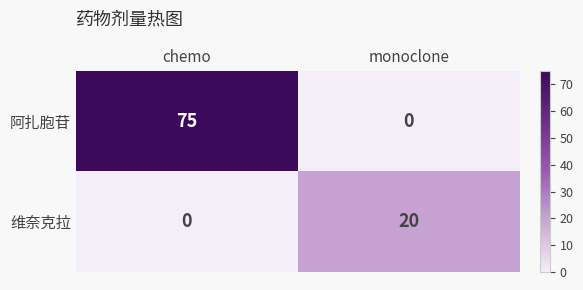

The value of 维奈克拉 at monoclone is 20. True or false?

True